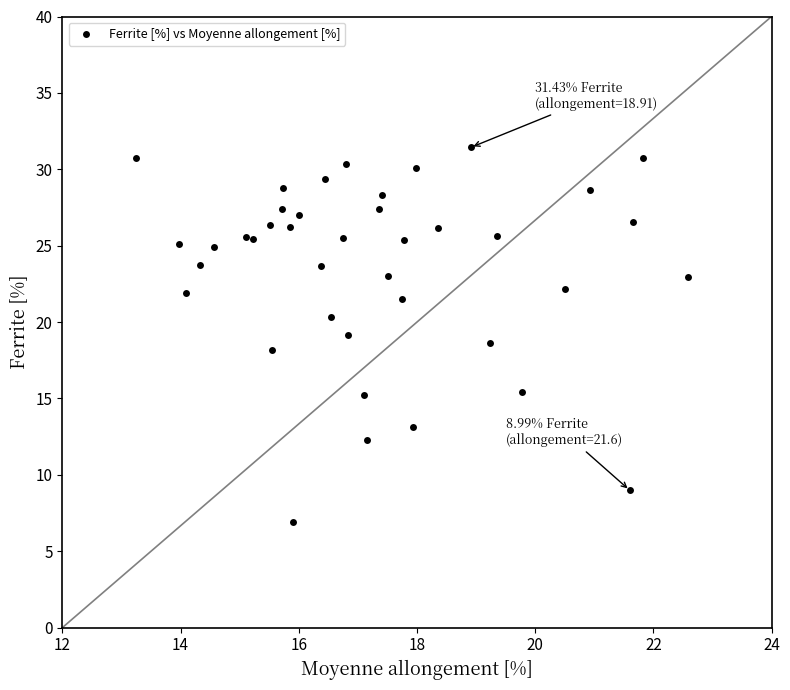

What is the range of X values (max minus min)?

9.3